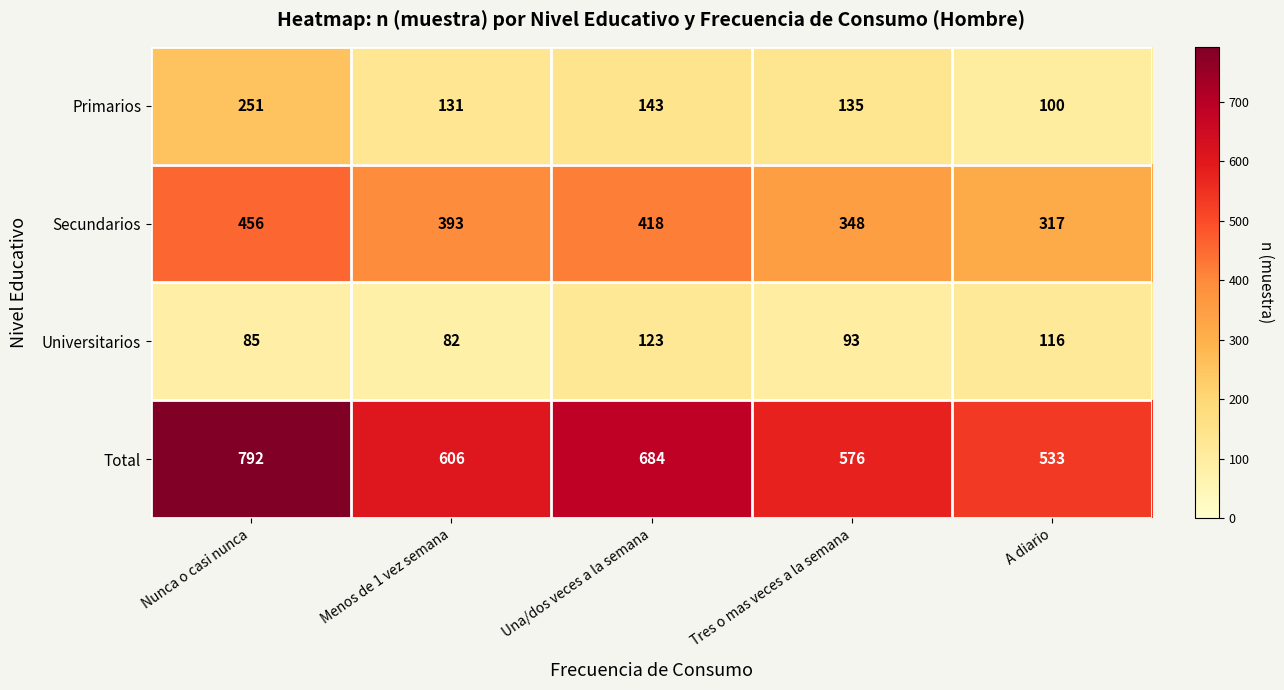

The value of Primarios at Menos de 1 vez semana is 131. True or false?

True